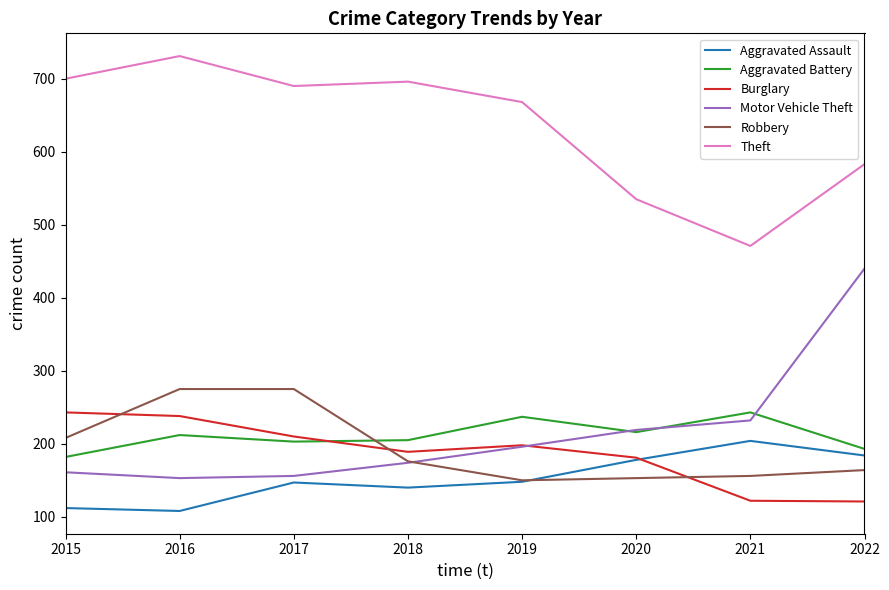

The Aggravated Assault series shows 204 at 2021. True or false?

True